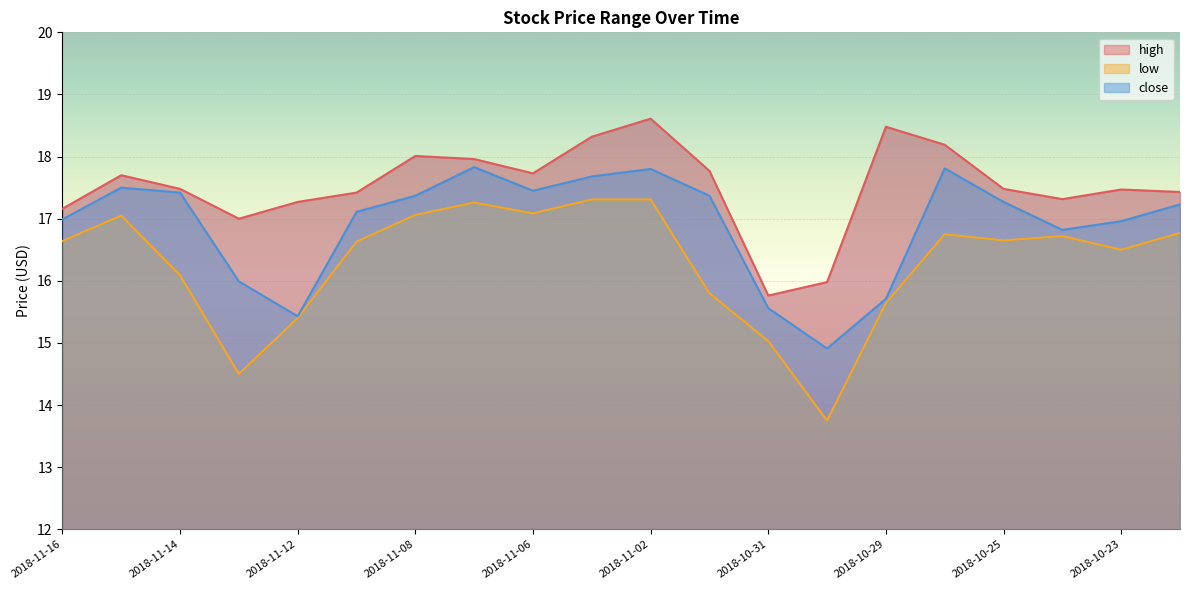

How many interior local valleys does the close series have?

4